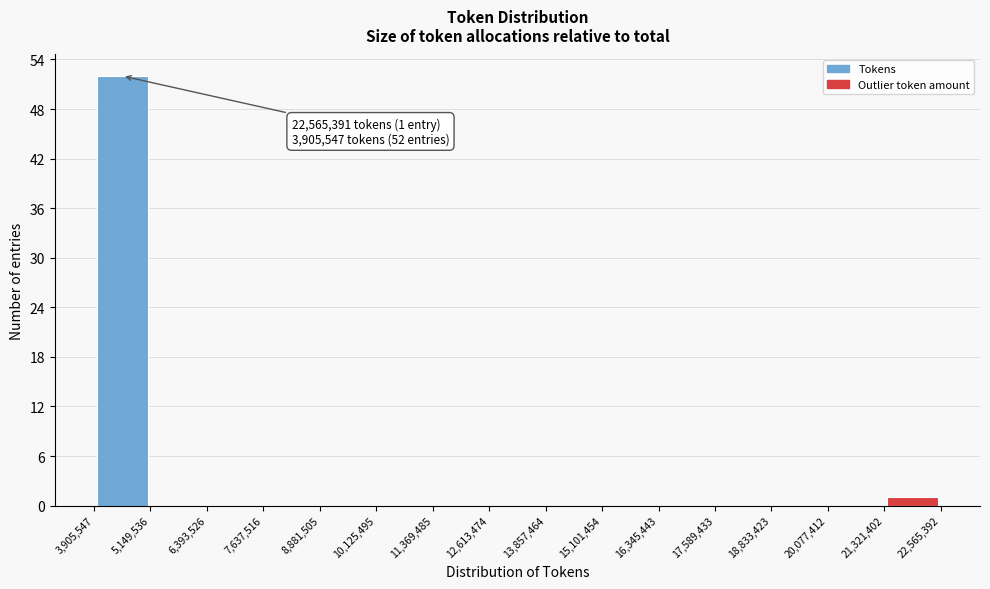

Over which range of the x-axis is the bar tallest?

3,905,547 to 5,149,536